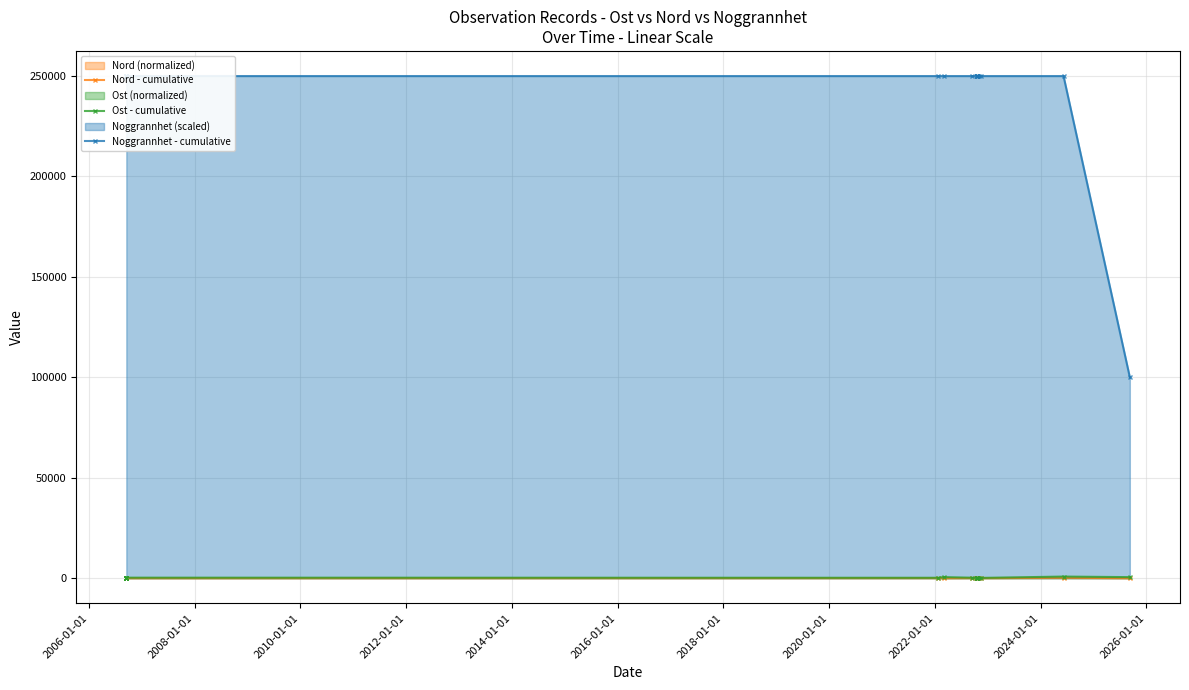

The Noggrannhet - cumulative series shows 152024.0 at 2018-01-01. True or false?

False